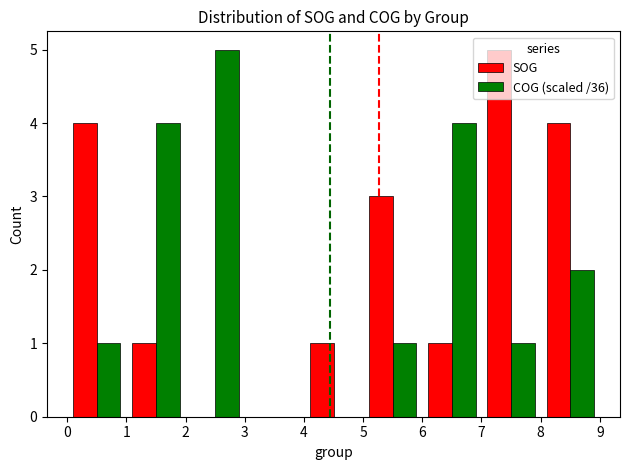

How many data points does each series have?

9